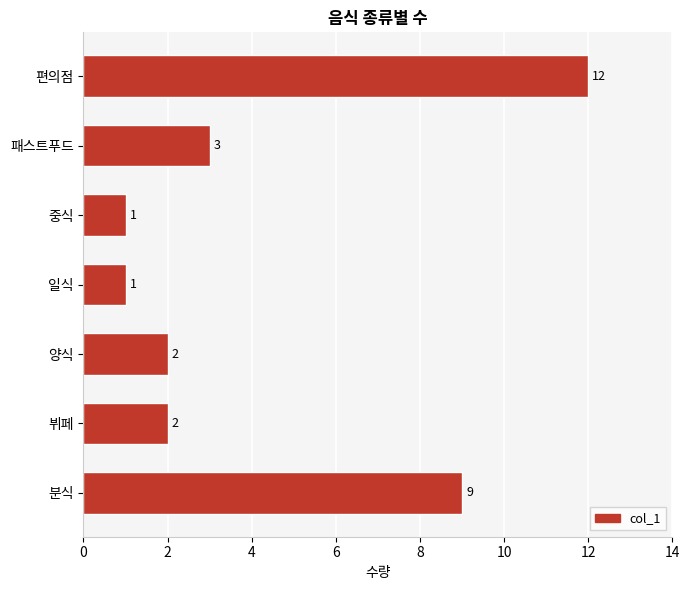

What is the ratio of the value at 뷔페 to the value at 중식?

2.0